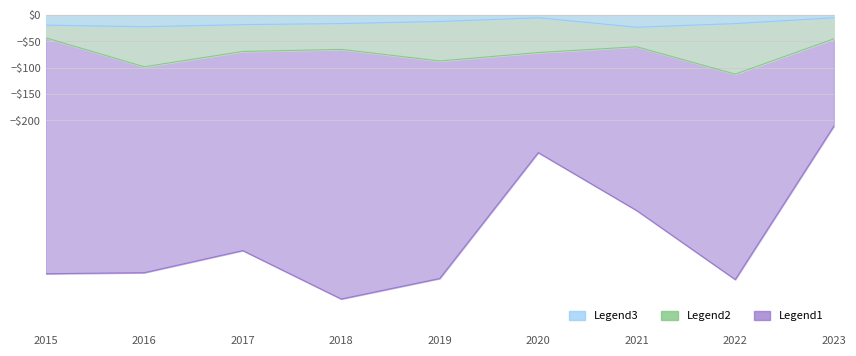

At how many categories does at least one series exceed -514?

9